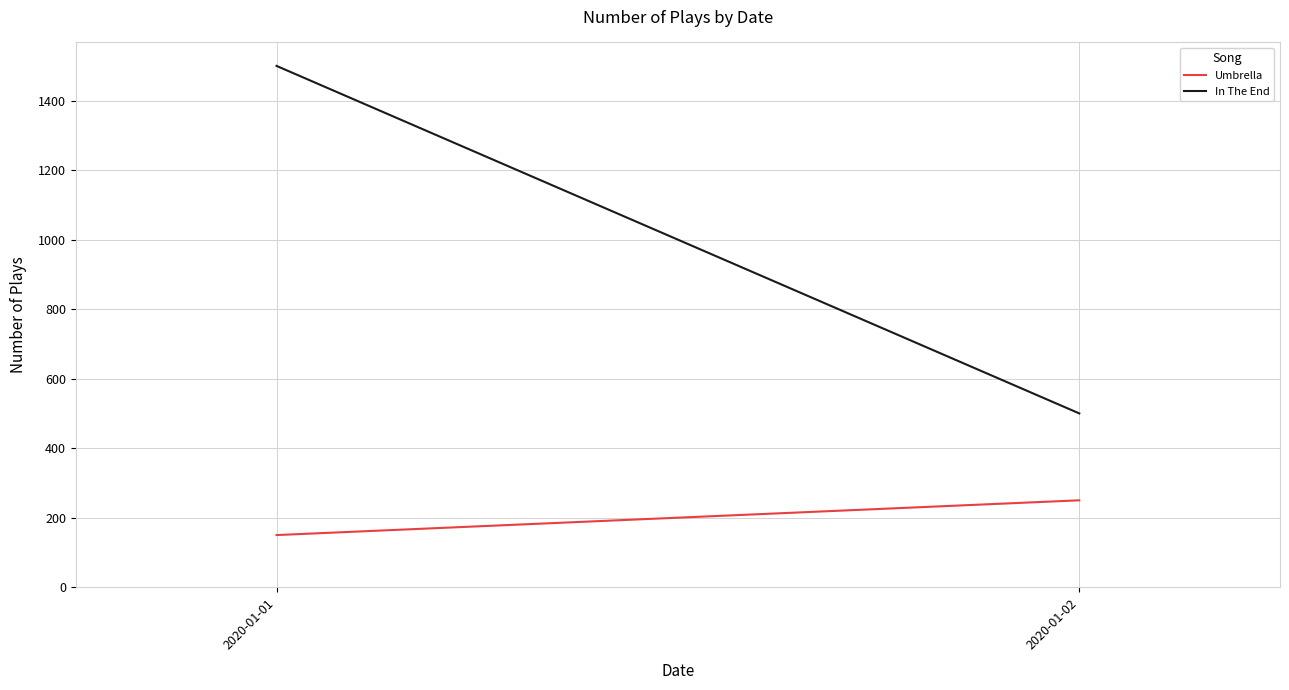

What is the maximum value shown in the chart?

1500